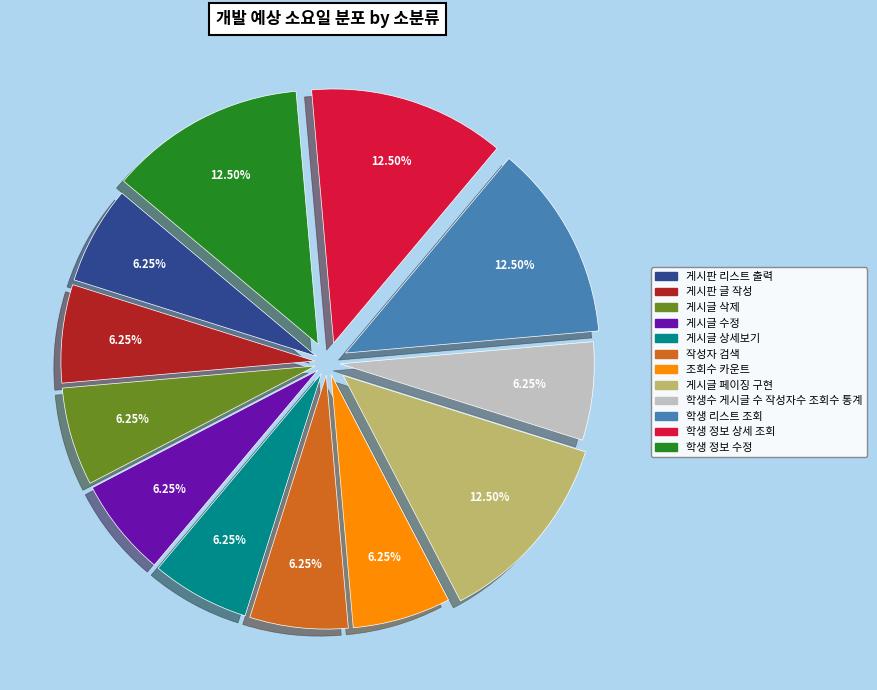

What is the total percentage of 조회수 카운트 and 학생수 게시글 수 작성자수 조회수 통계?

12.5%